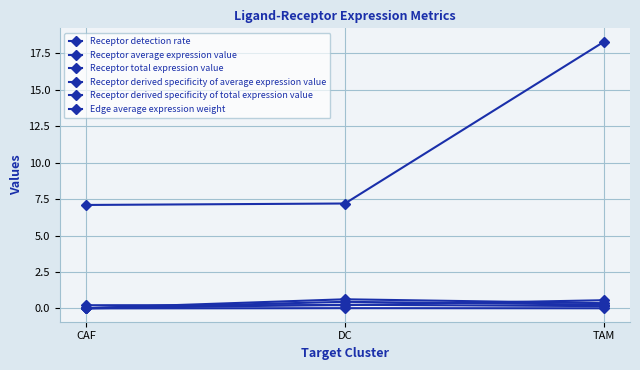

How many lines are shown in the chart?

6